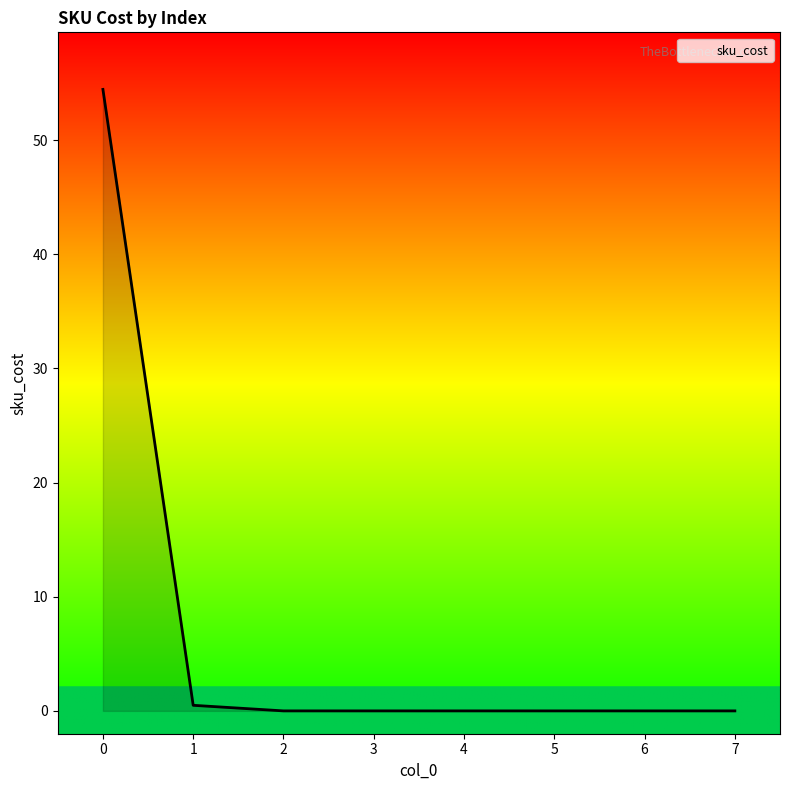

Is it true that the value at 2 is -31.3?

False